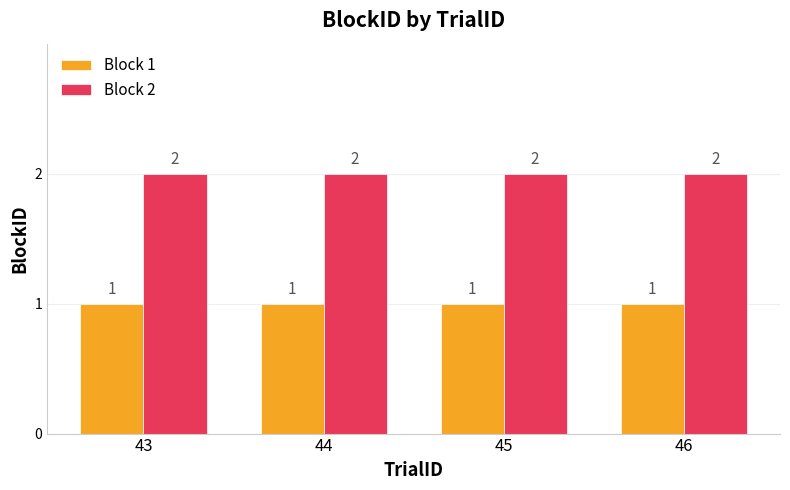

What are all the series names shown in the legend?

Block 1, Block 2